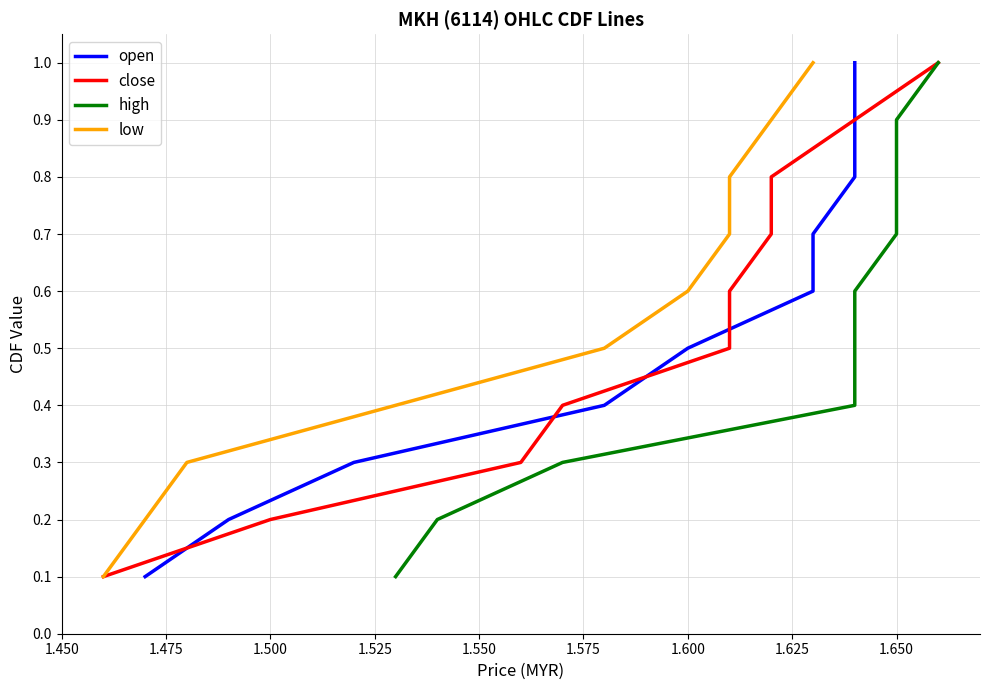

Which series changed the most between 1.475 and 1.650?

open